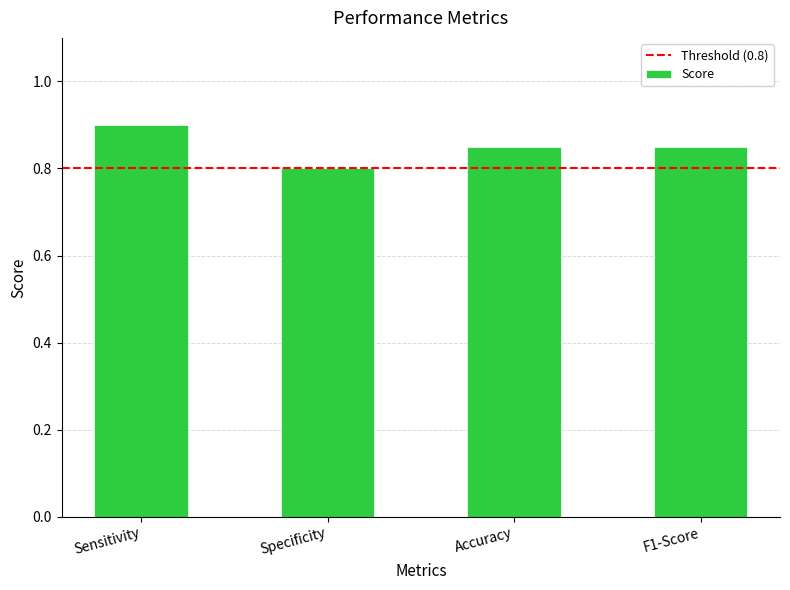

True or false: the data shows 0.9 at Sensitivity.

True